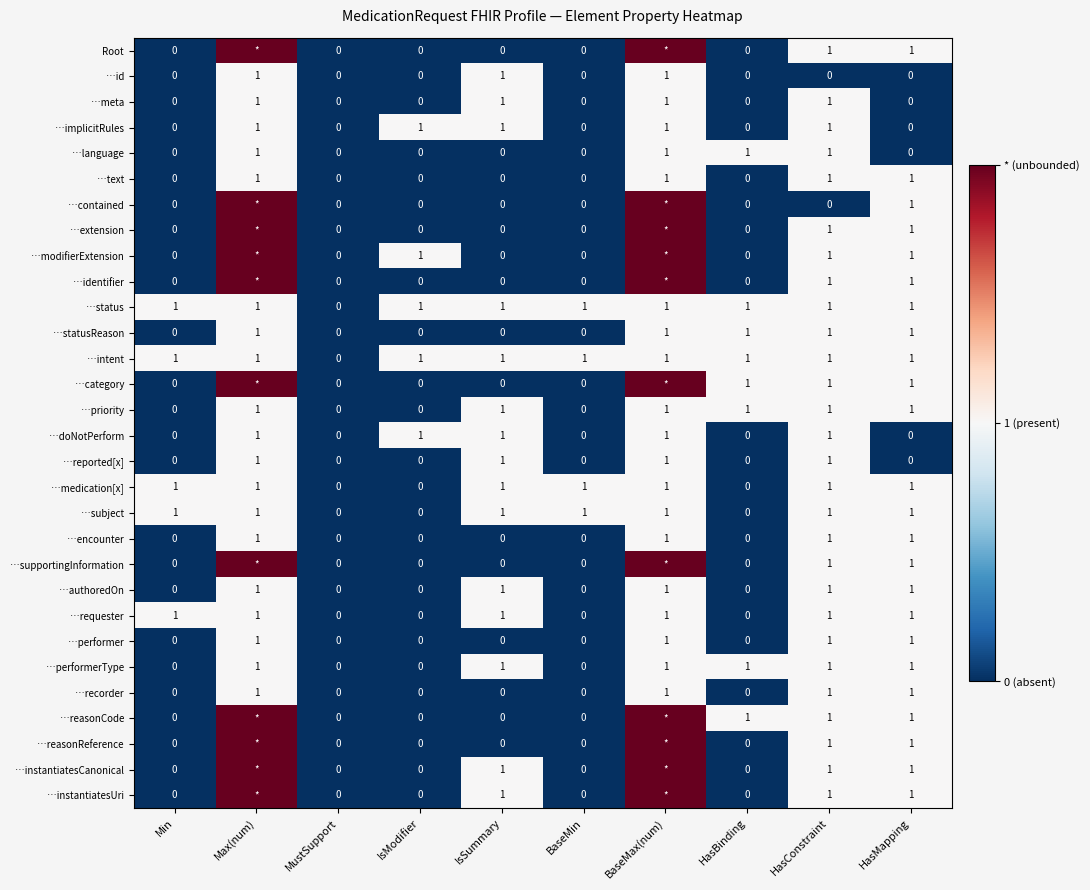

What is the sum of all …reported[x] values?

4